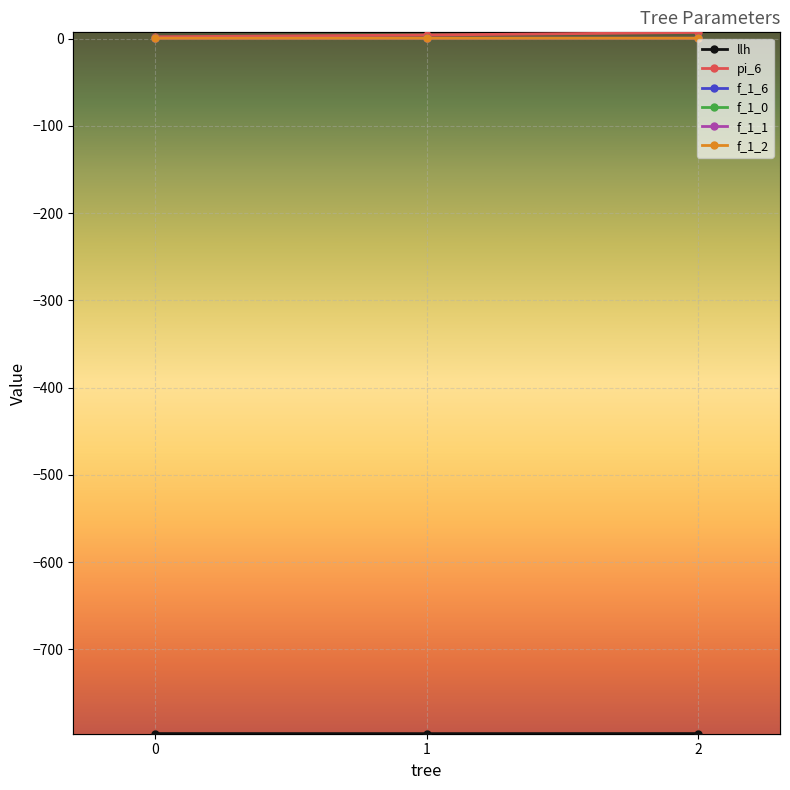

Which label corresponds to the largest value in the chart?

2